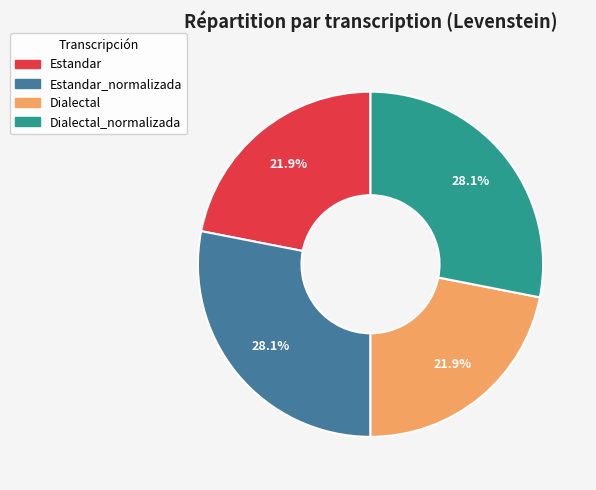

Is there any slice that represents more than half of the pie?

No